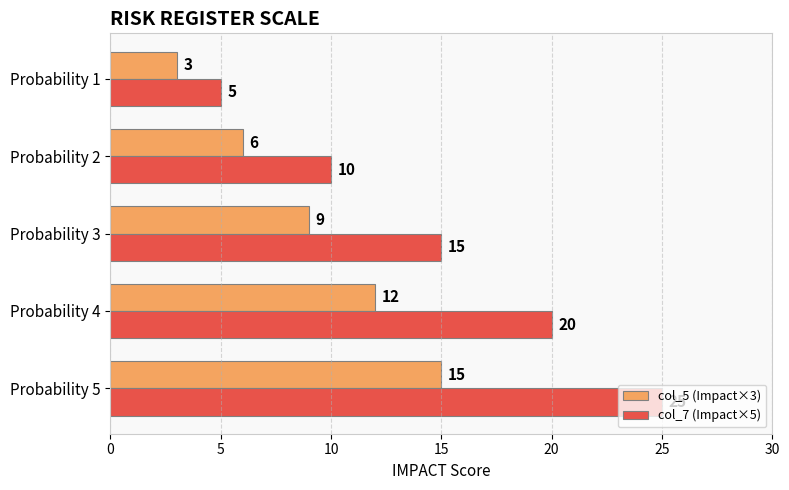

Which series has the widest spread of values?

col_7 (Impact×5)